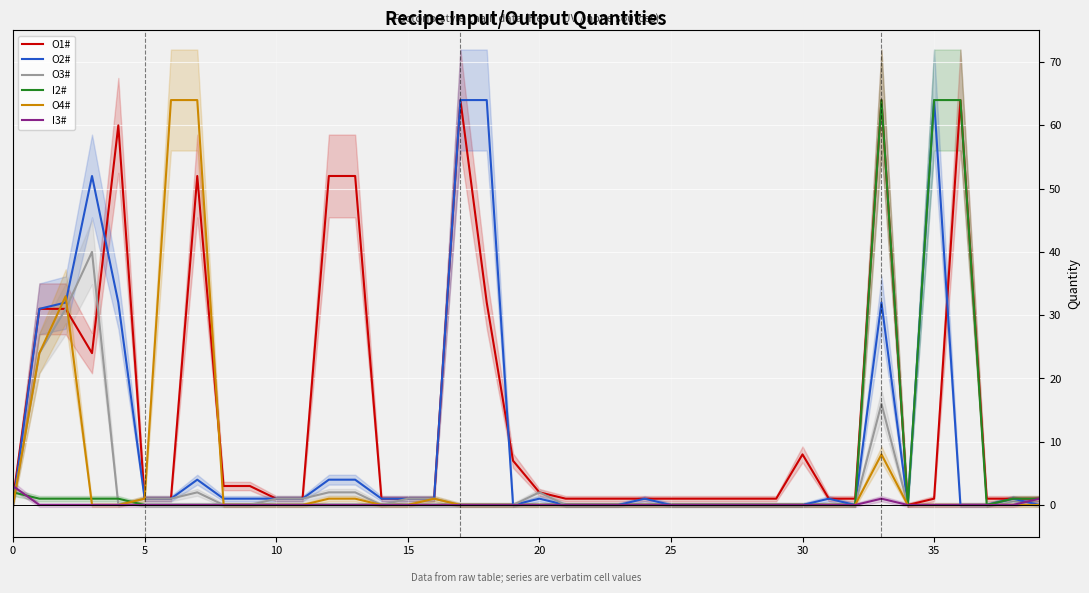

Reading left to right, list all the values displayed in this chart.

O1#: 1	31	31	24	60	1	1	52	3	3	1	1	52	52	1	1	1	64	32	7	2	1	1	1	1	1	1	1	1	1	8	1	1	64	0	1	64	1	1	1
O2#: 0	31	32	52	32	1	1	4	1	1	1	1	4	4	1	1	1	64	64	0	1	0	0	0	1	0	0	0	0	0	0	1	0	32	0	64	0	0	1	0
O3#: 0	24	31	40	0	1	1	2	0	0	1	1	2	2	0	1	1	0	0	0	2	0	0	0	0	0	0	0	0	0	0	0	0	16	0	0	0	0	0	0
I2#: 2	1	1	1	1	0	0	0	0	0	0	0	0	0	0	0	0	0	0	0	0	0	0	0	0	0	0	0	0	0	0	0	0	64	0	64	64	0	1	1
O4#: 0	24	33	0	0	1	64	64	0	0	0	0	1	1	0	0	1	0	0	0	0	0	0	0	0	0	0	0	0	0	0	0	0	8	0	0	0	0	0	0
I3#: 3	0	0	0	0	0	0	0	0	0	0	0	0	0	0	0	0	0	0	0	0	0	0	0	0	0	0	0	0	0	0	0	0	1	0	0	0	0	0	1